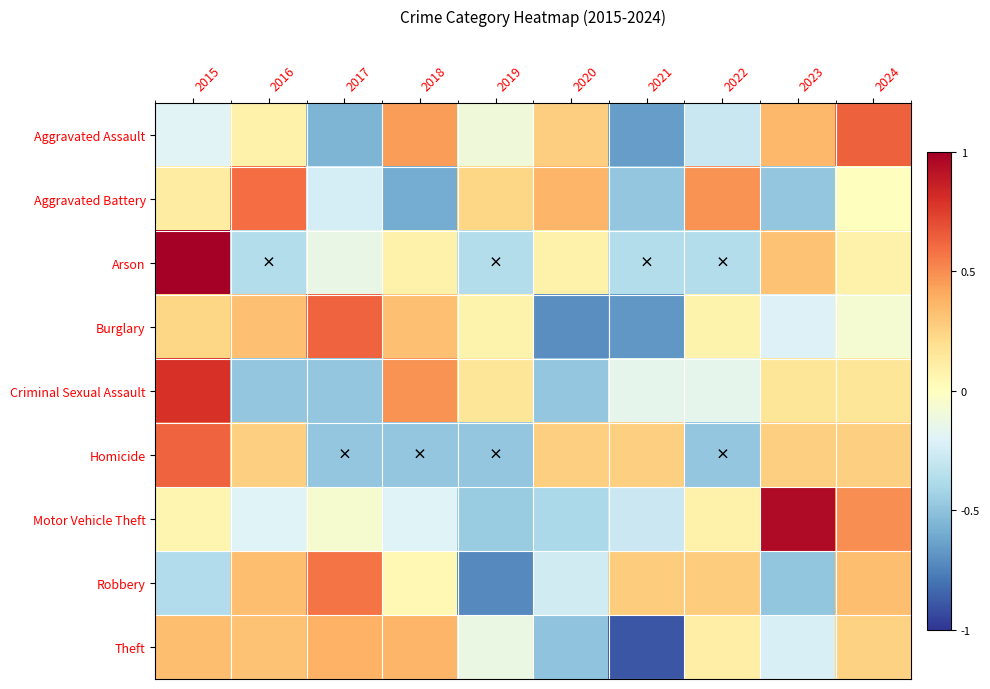

Which has a higher value, 2020 or 2019?

2020